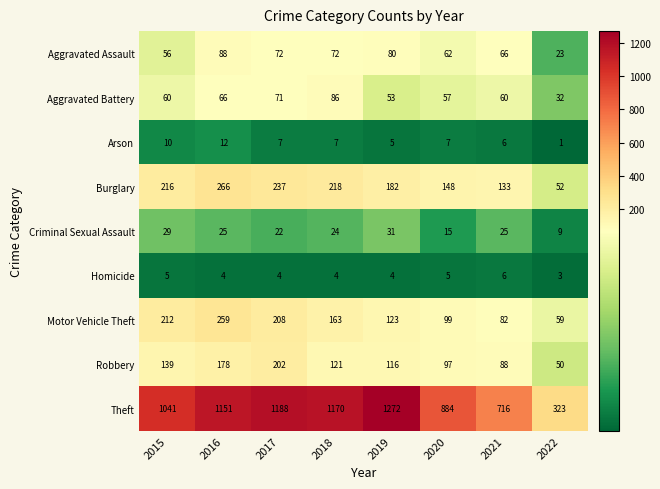

Rank the series by their maximum value, from highest to lowest.

Theft, Burglary, Motor Vehicle Theft, Robbery, Aggravated Assault, Aggravated Battery, Criminal Sexual Assault, Arson, Homicide